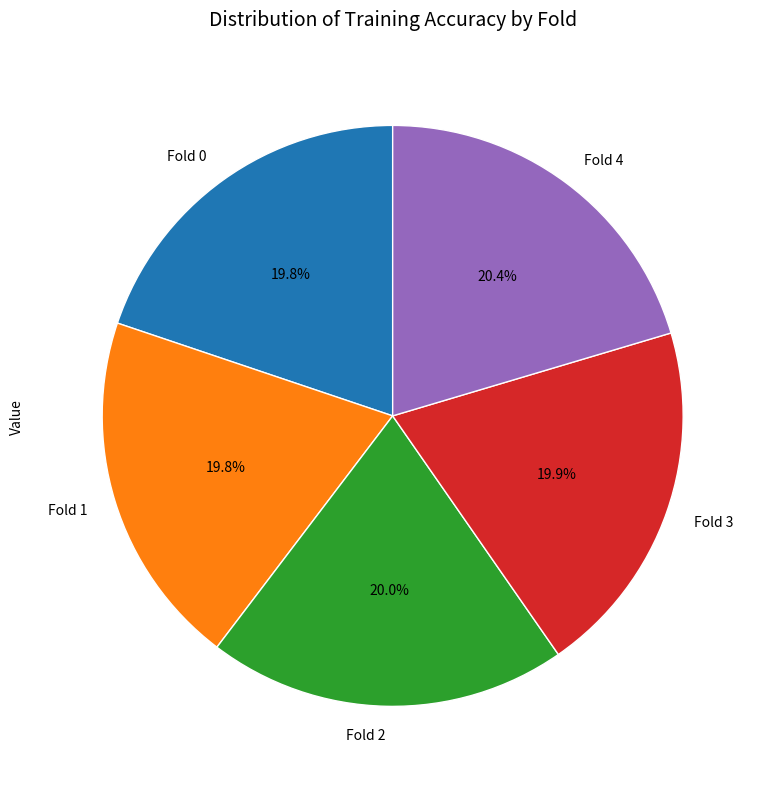

To the nearest percent, what is the combined percentage of Fold 3 and Fold 2?

40%